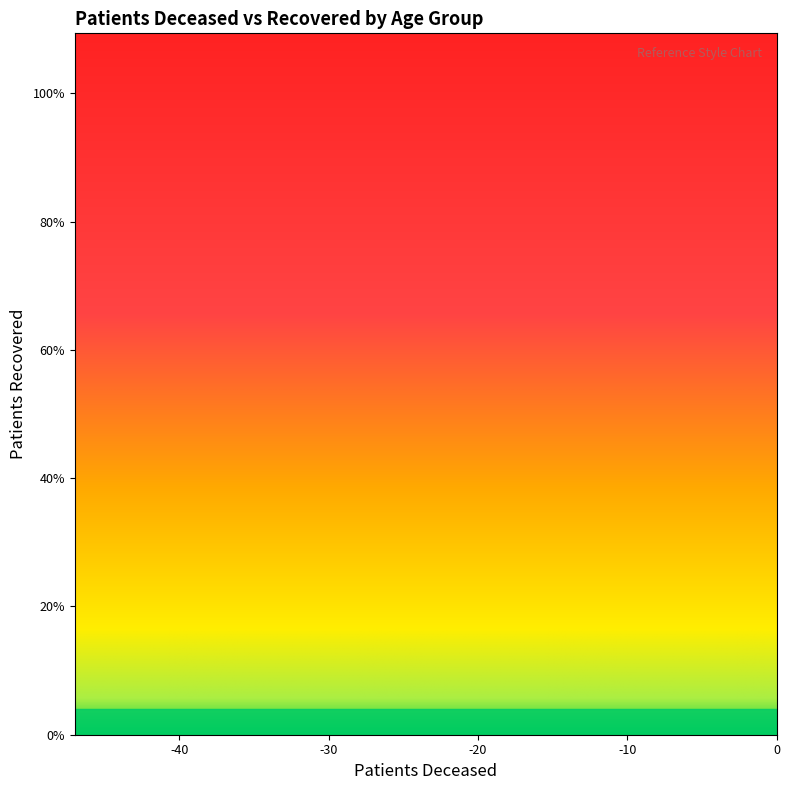

True or false: the data shows 11335 at 65 - 69.

False